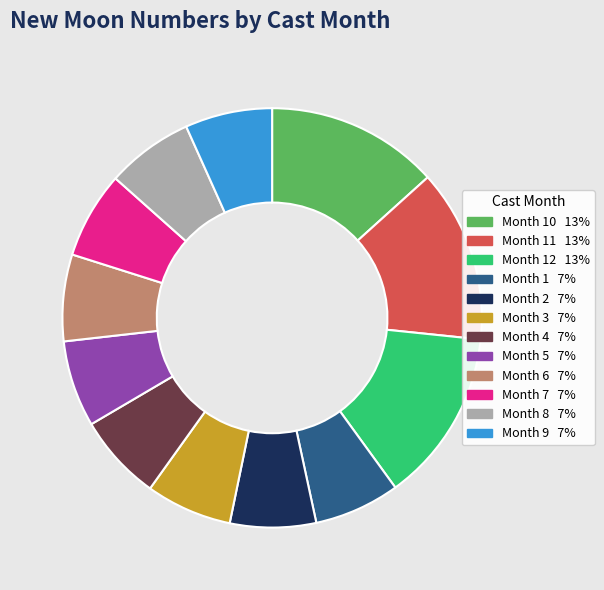

Is there any slice that represents more than half of the pie?

No